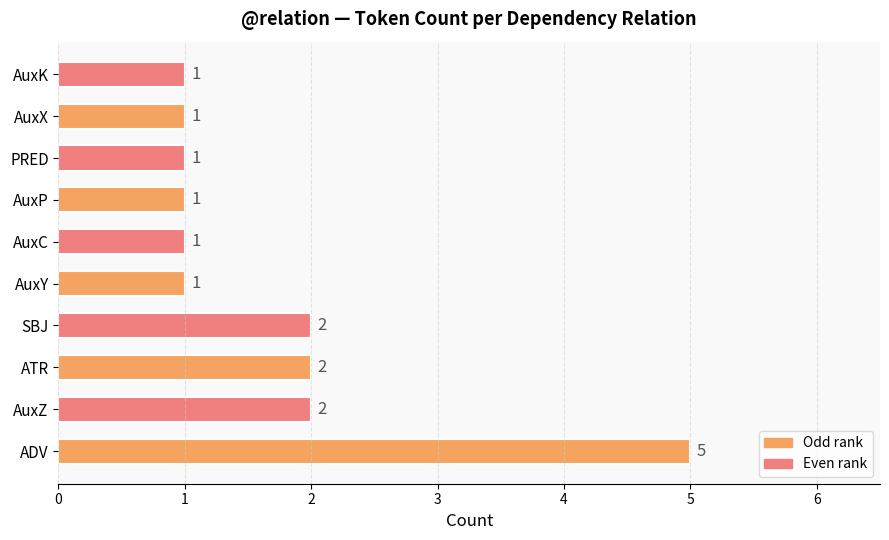

Which has a higher value, AuxZ or AuxC?

AuxZ